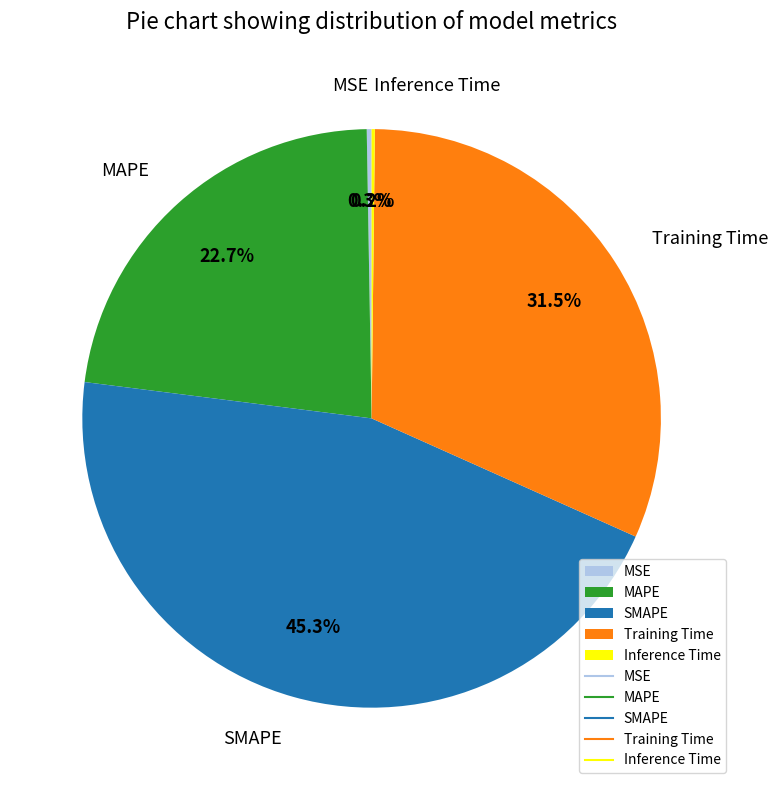

Is there any slice that represents more than half of the pie?

No